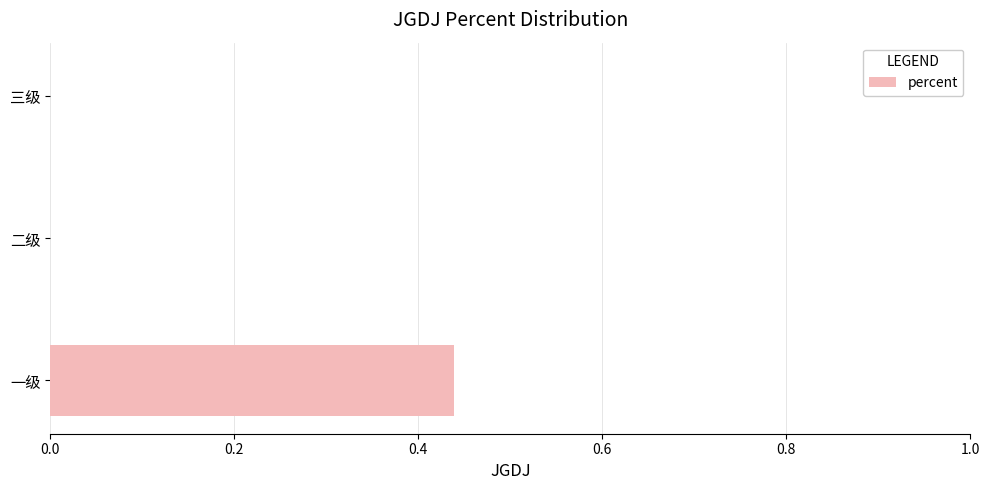

The chart shows a value of 0.7 at 一级. True or false?

False